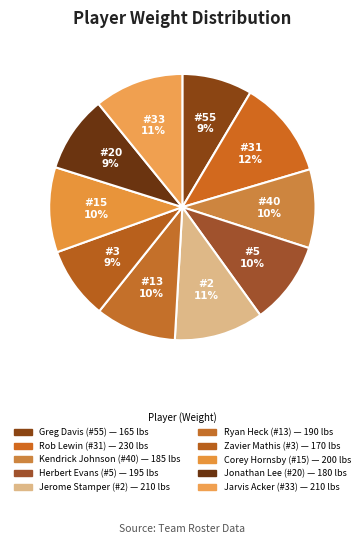

To the nearest percent, what is the difference between the Rob Lewin (#31) and Herbert Evans (#5) slice percentages?

2%